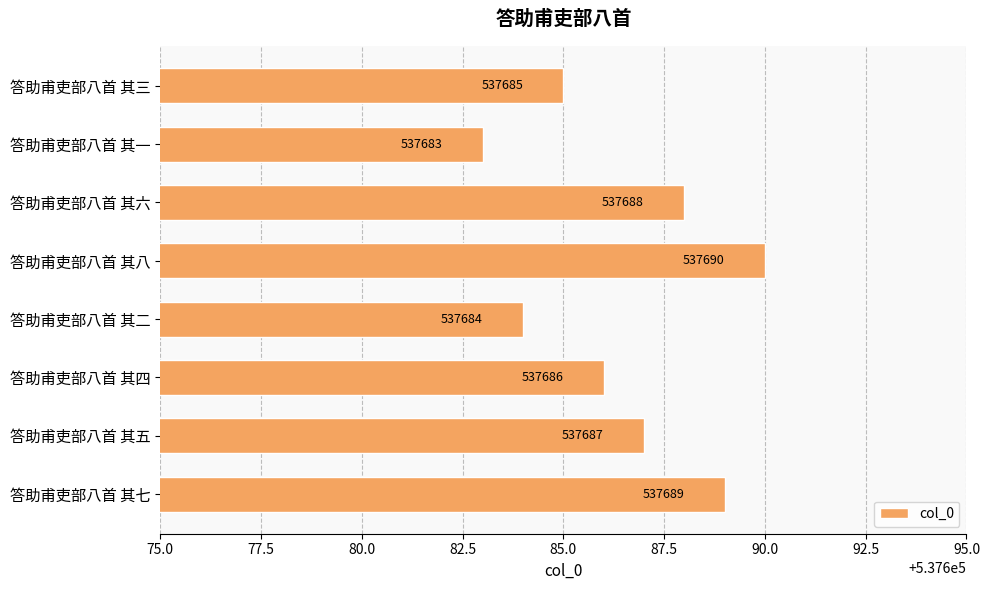

What is the label of the 5th bar from the bottom?

答助甫吏部八首 其八